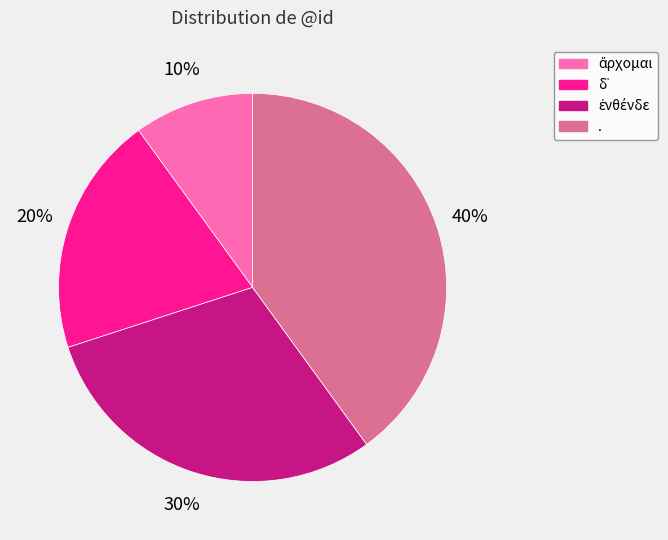

What is the largest slice in the pie chart?

.